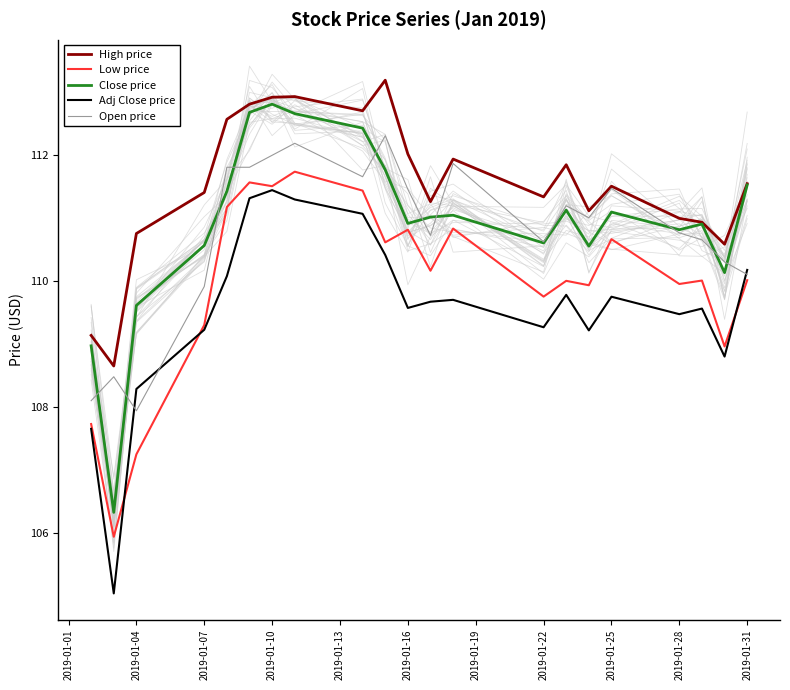

How many interior local peaks does the Adj Close price series have?

5